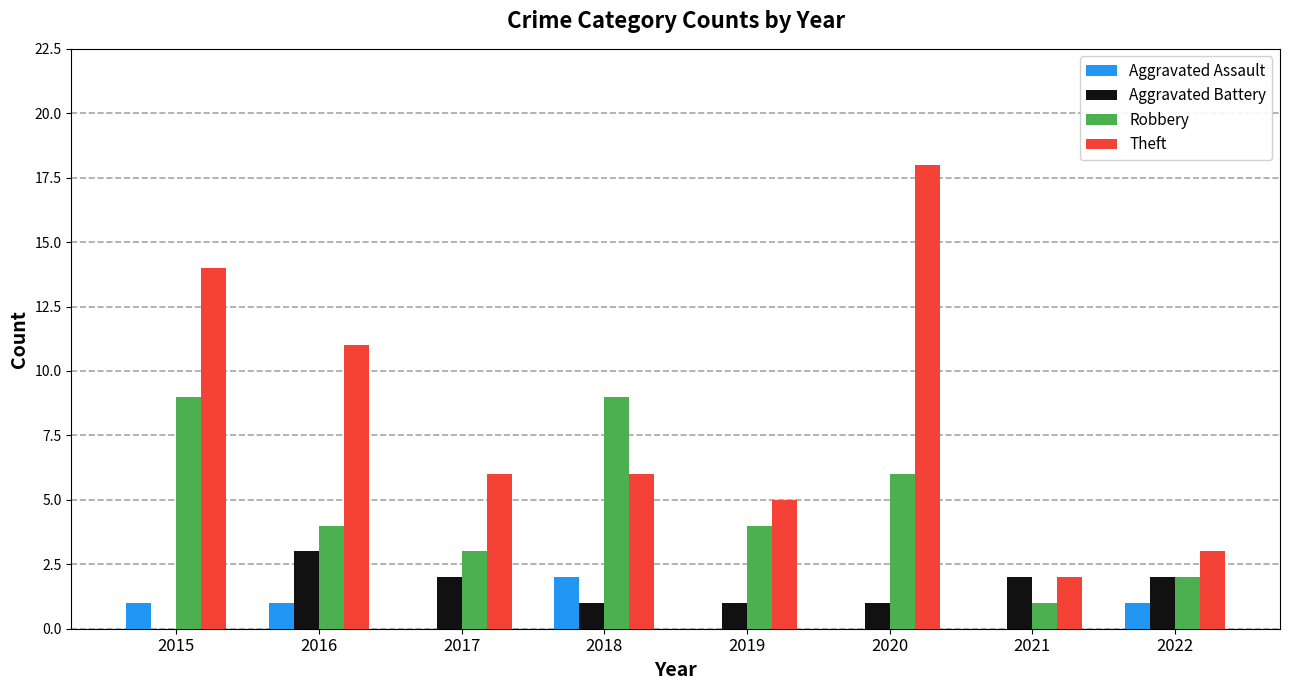

At which category is the sum across all series the highest?

2020